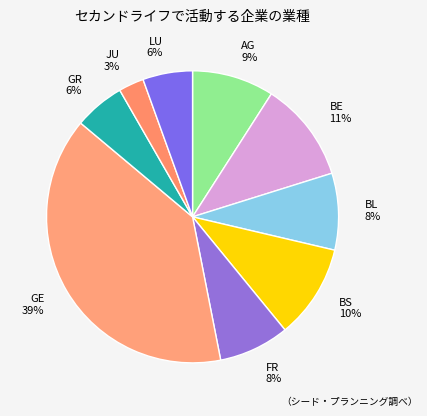

Does GR account for over 50% of the chart?

No